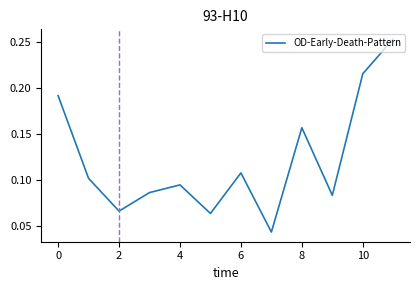

Is this an area chart (filled region under the line)?

No